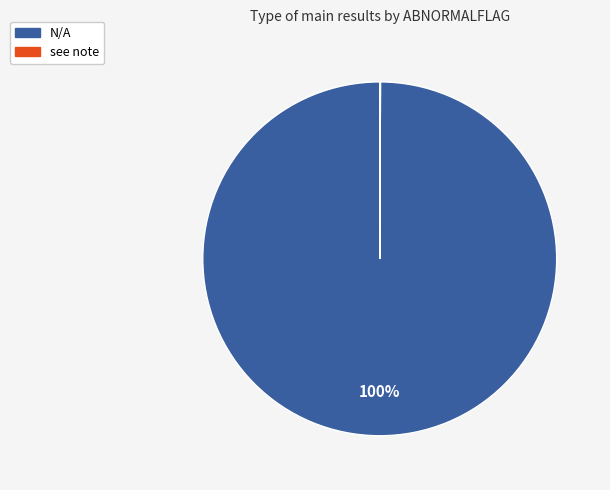

Is N/A the majority of the pie?

Yes